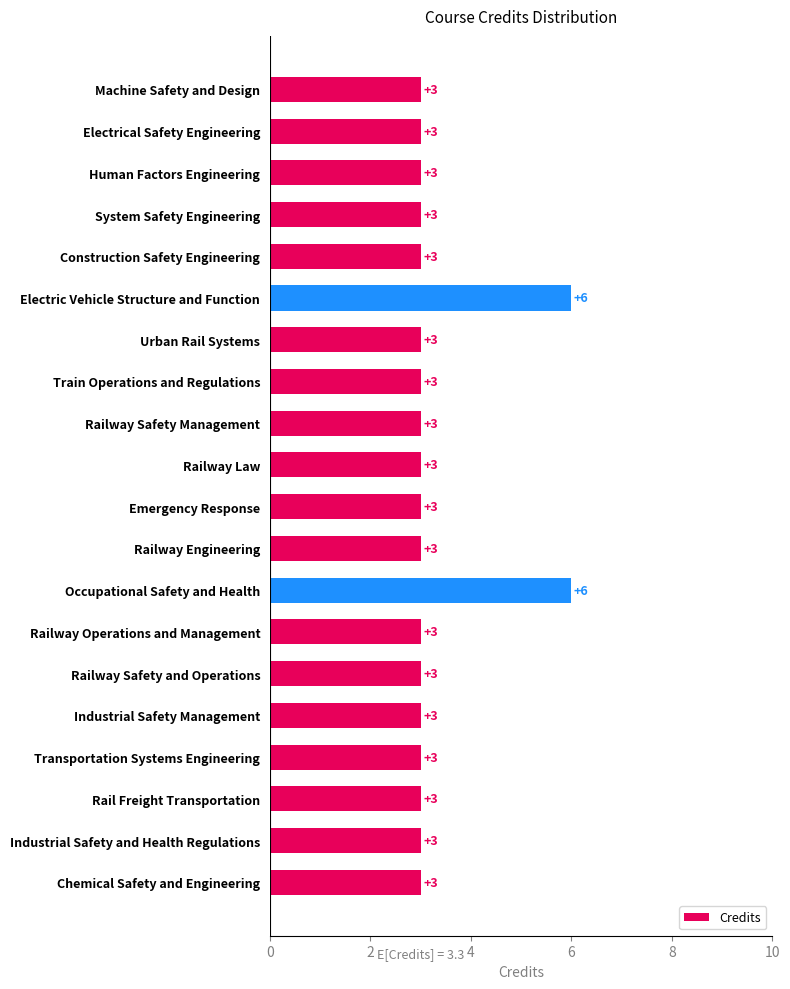

Is it true that the value at Human Factors Engineering is 1?

False